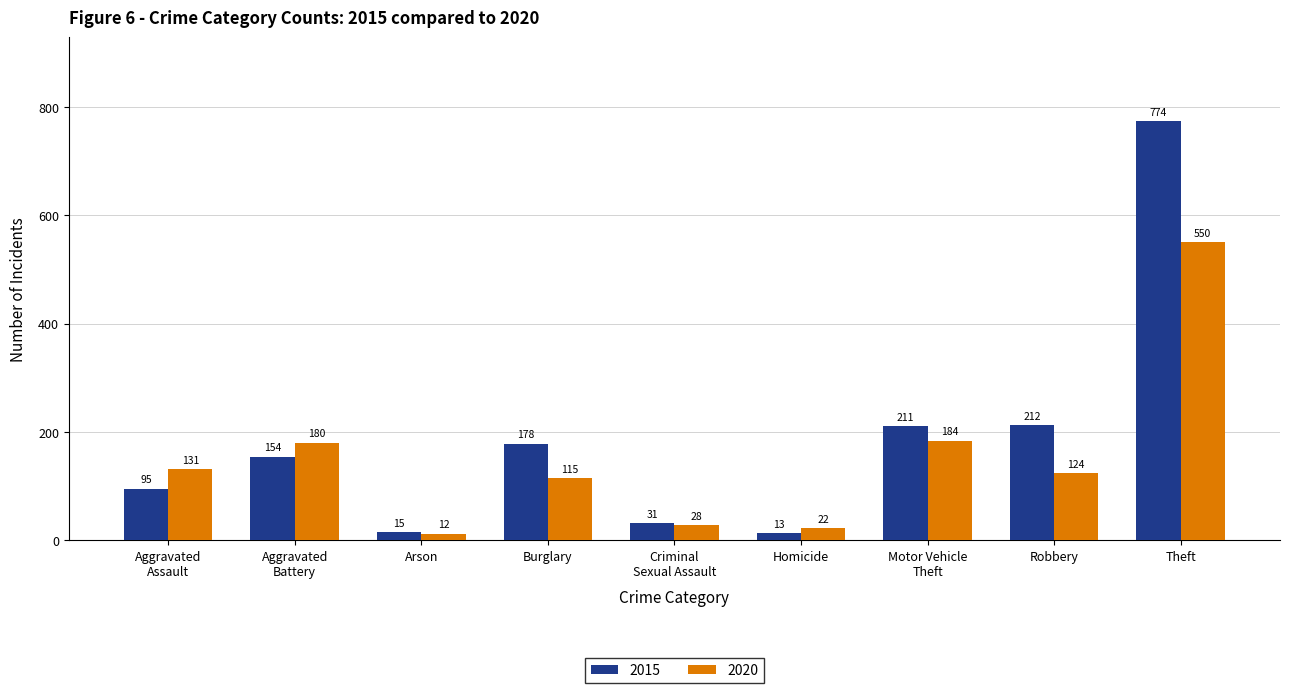

How many bars are there in each group?

2